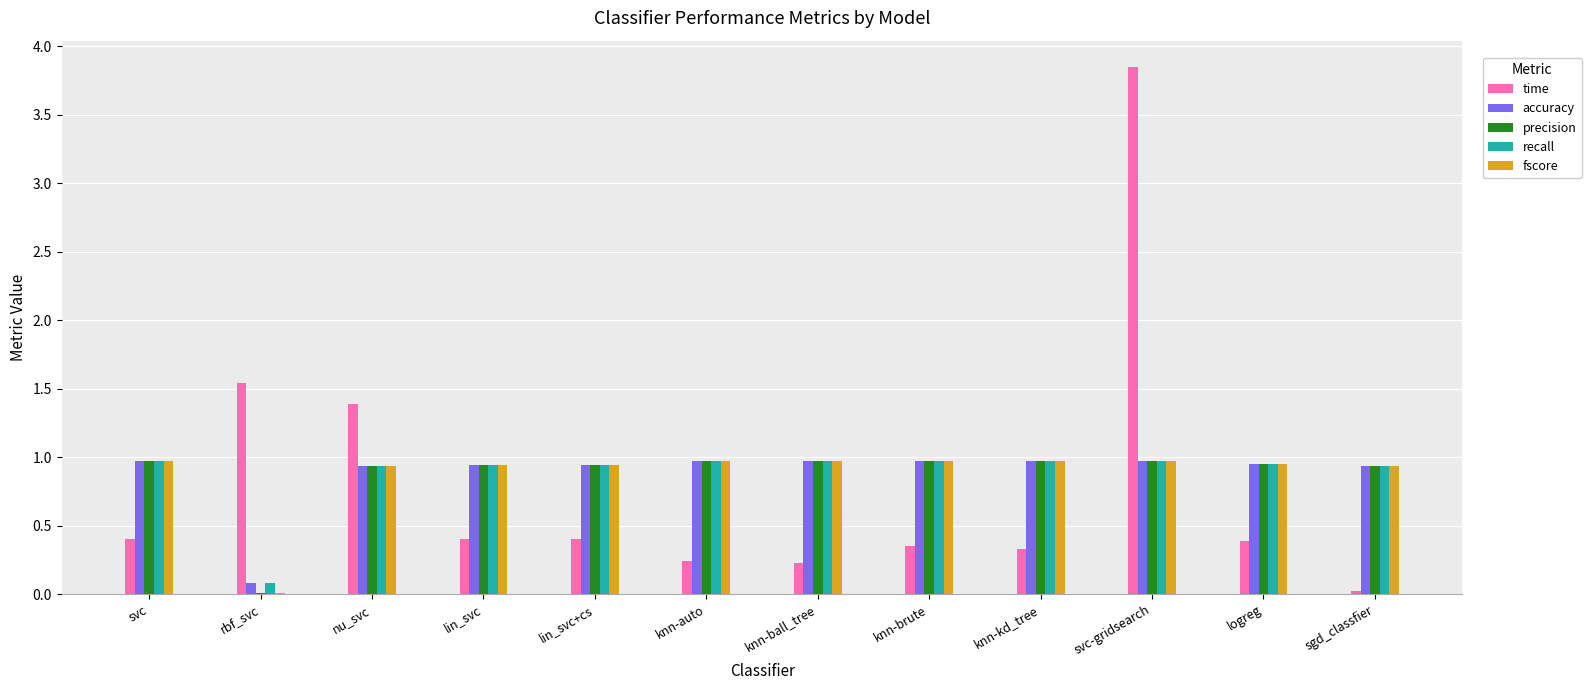

True or false: precision has a value of 0.9 at lin_svc+cs.

True